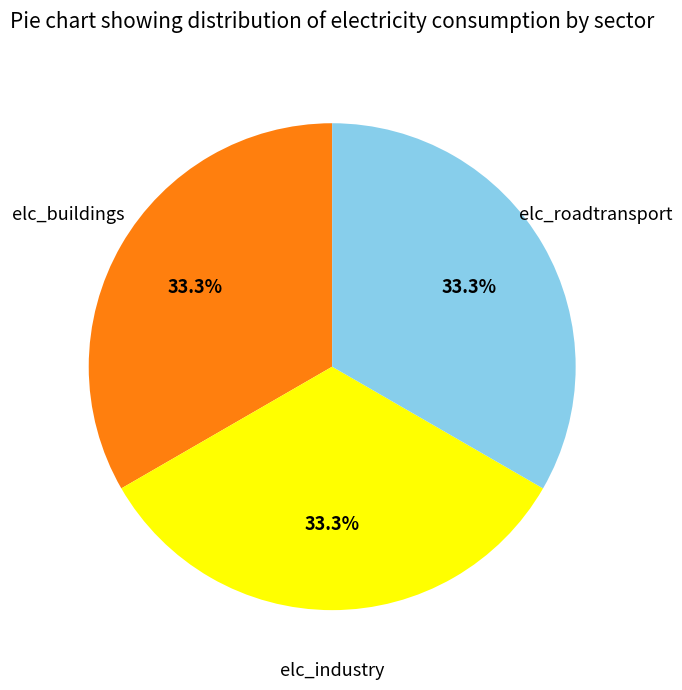

Combined, what portion of the pie is elc_industry and elc_roadtransport?

66.7%